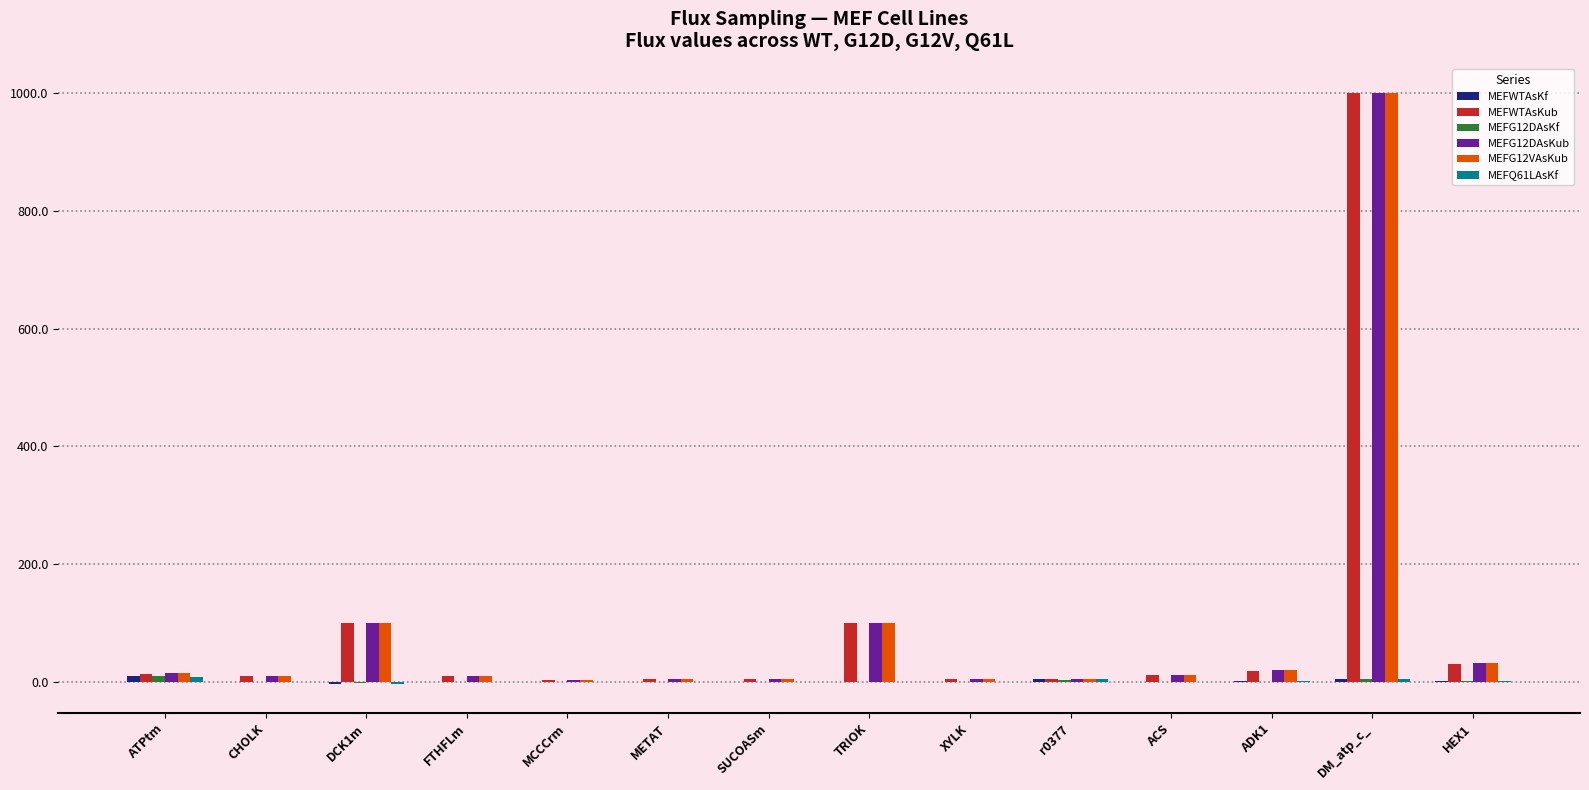

Are the bars horizontal?

No